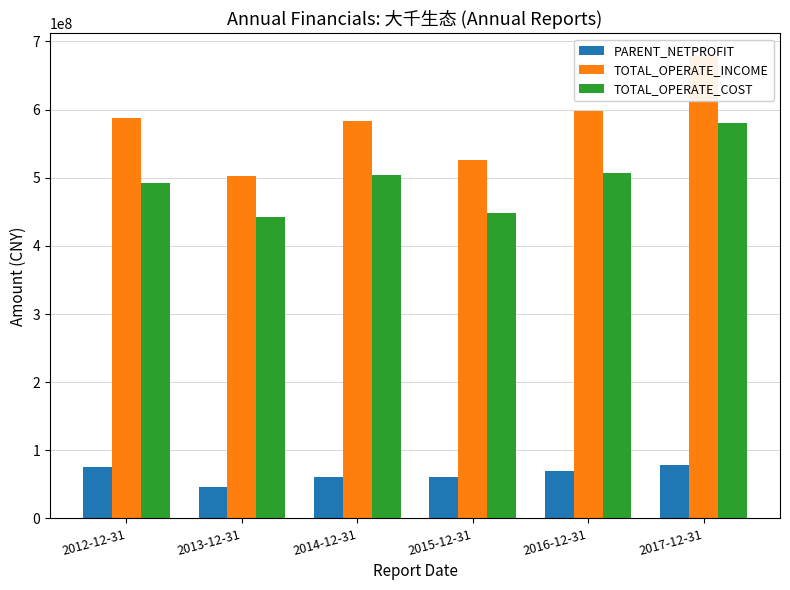

True or false: TOTAL_OPERATE_COST has a value of 507086353.8 at 2016-12-31.

True